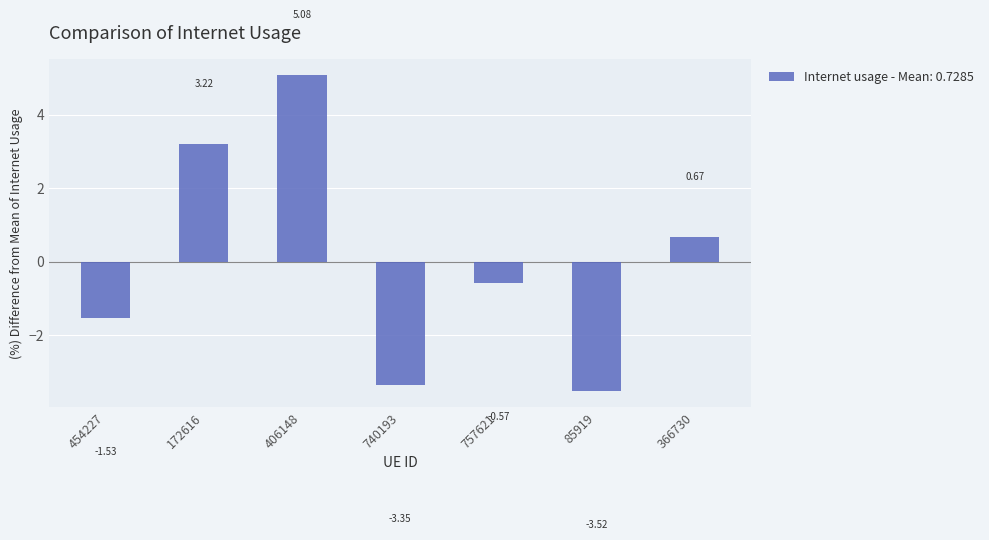

At which label does the data first exceed 0?

172616